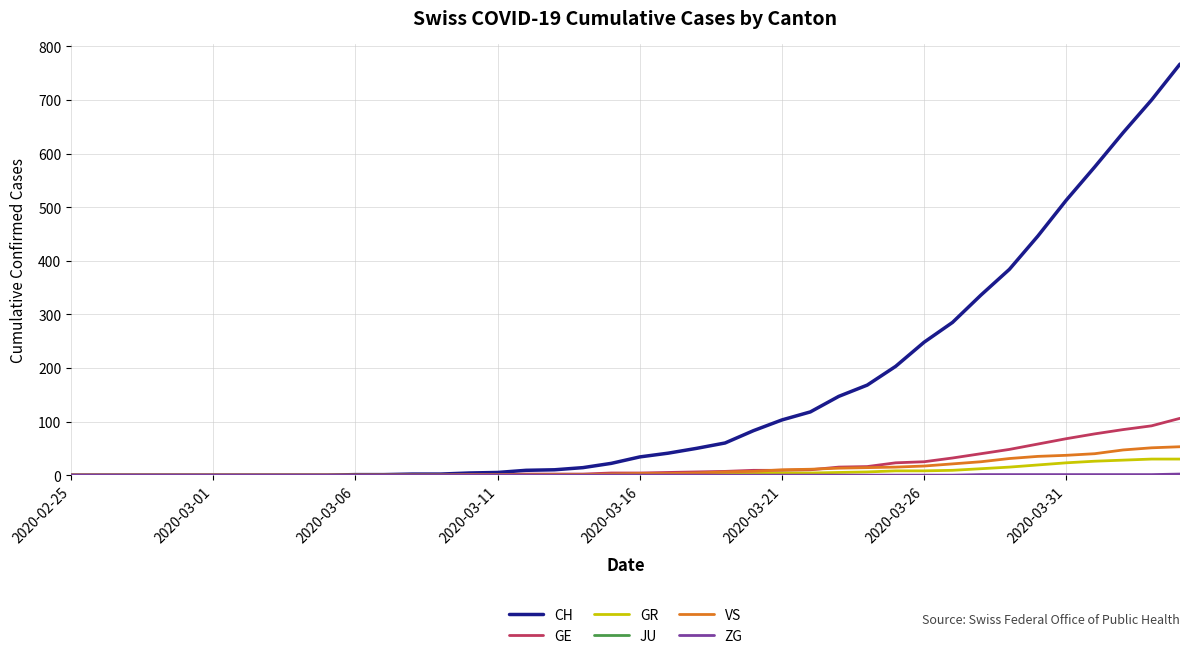

Which series has the largest range (max minus min)?

CH